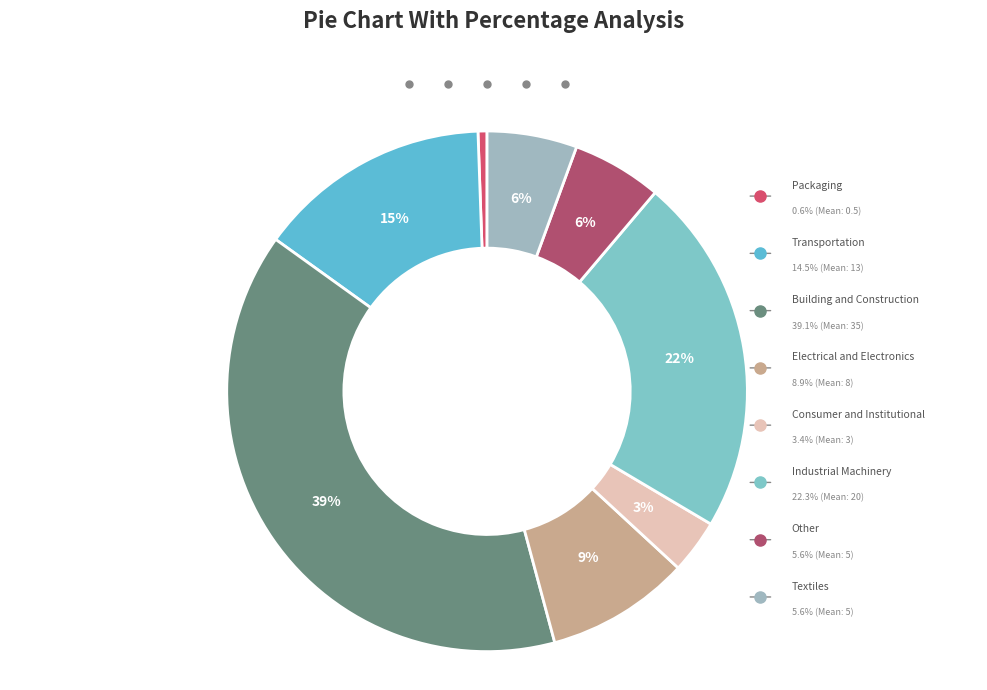

What is the total percentage of Electrical and Electronics and Transportation?

23.5%